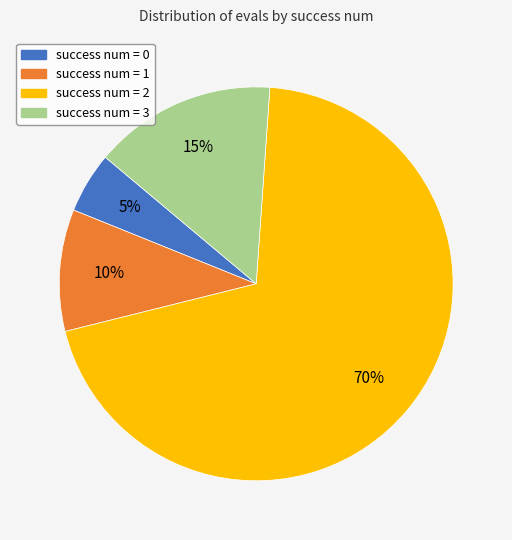

Is there any slice that represents more than half of the pie?

Yes